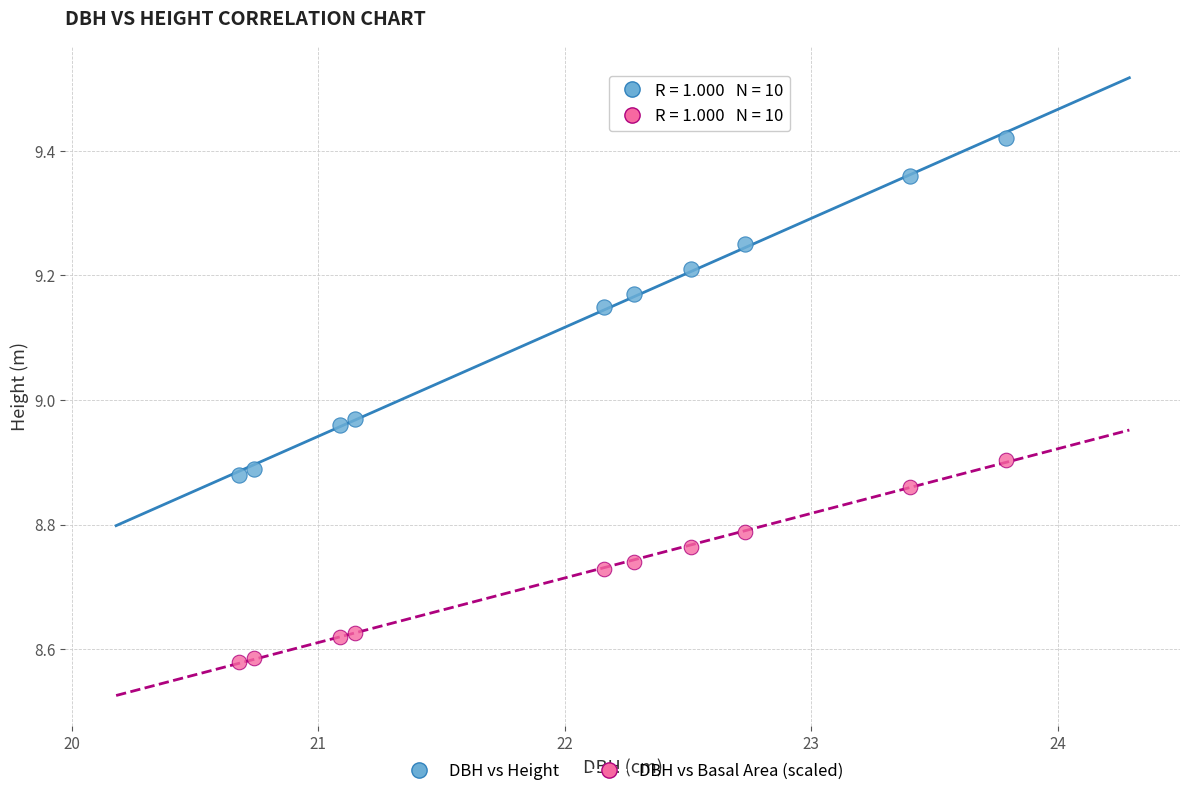

What are all the series names shown in the legend?

DBH vs Height, DBH vs Basal Area (scaled)